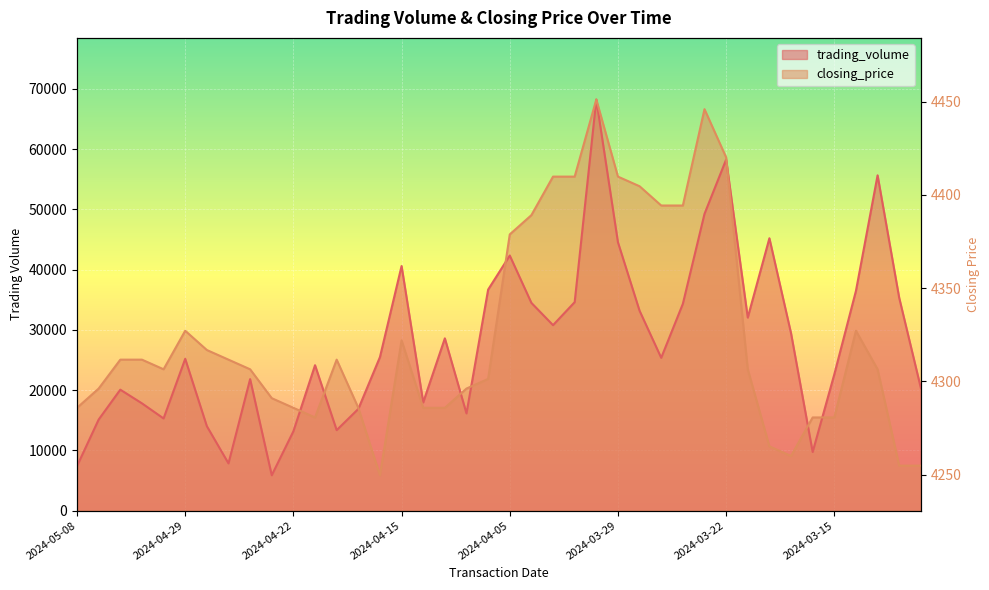

At which label does closing_price reach its peak?

2024-04-01